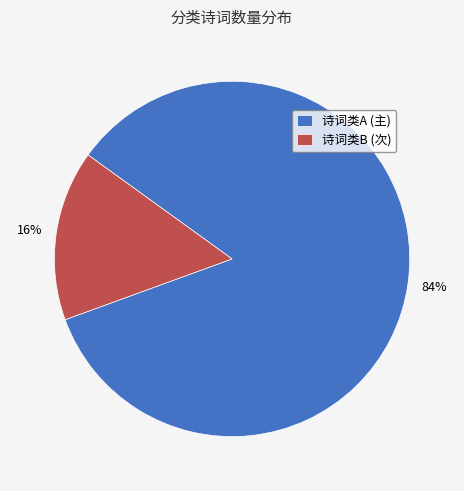

How many slices are in this pie chart?

2